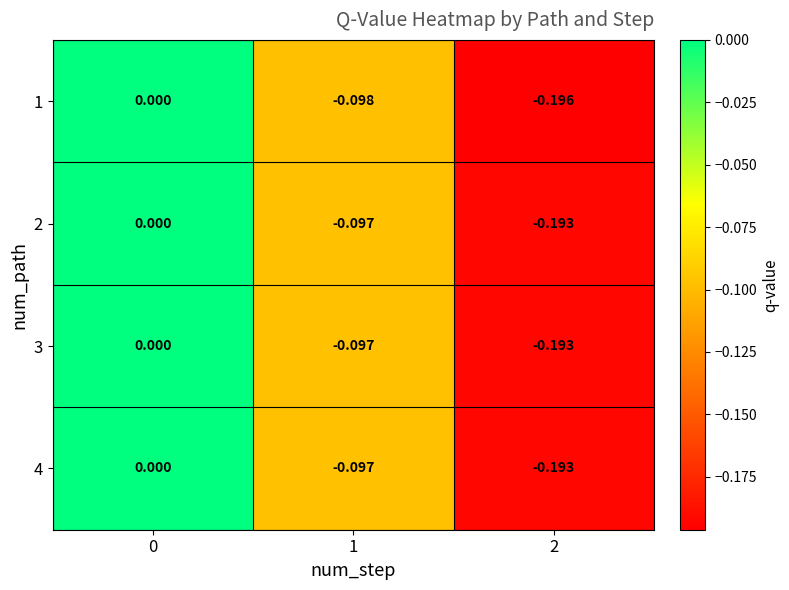

Reading right to left, what are all the values shown in this chart?

1: 2=-0.2	1=-0.1	0=0.0
2: 2=-0.2	1=-0.1	0=0.0
3: 2=-0.2	1=-0.1	0=0.0
4: 2=-0.2	1=-0.1	0=0.0